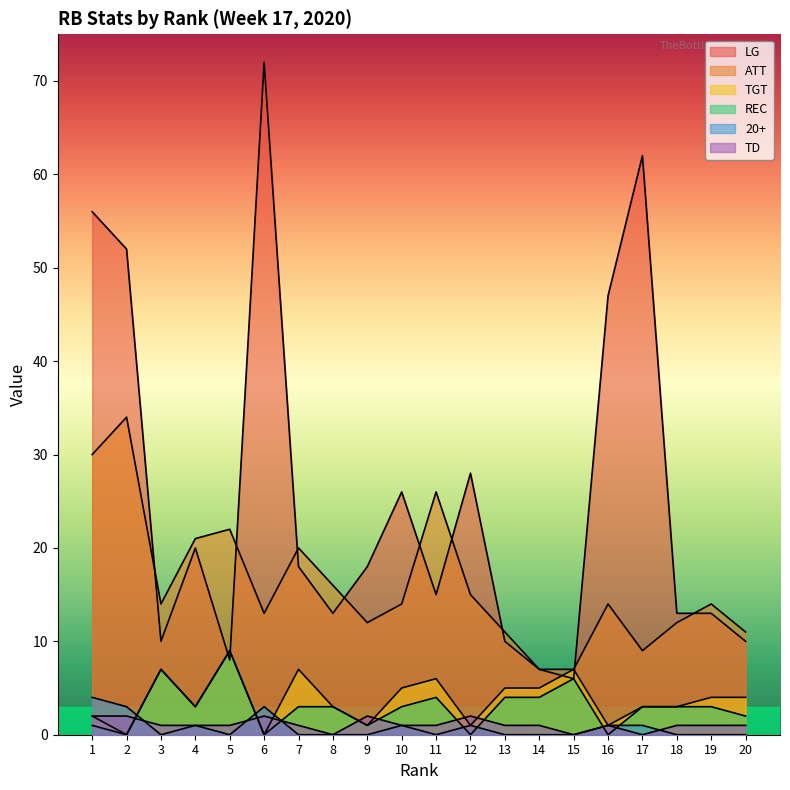

At which label does TD reach its peak?

1